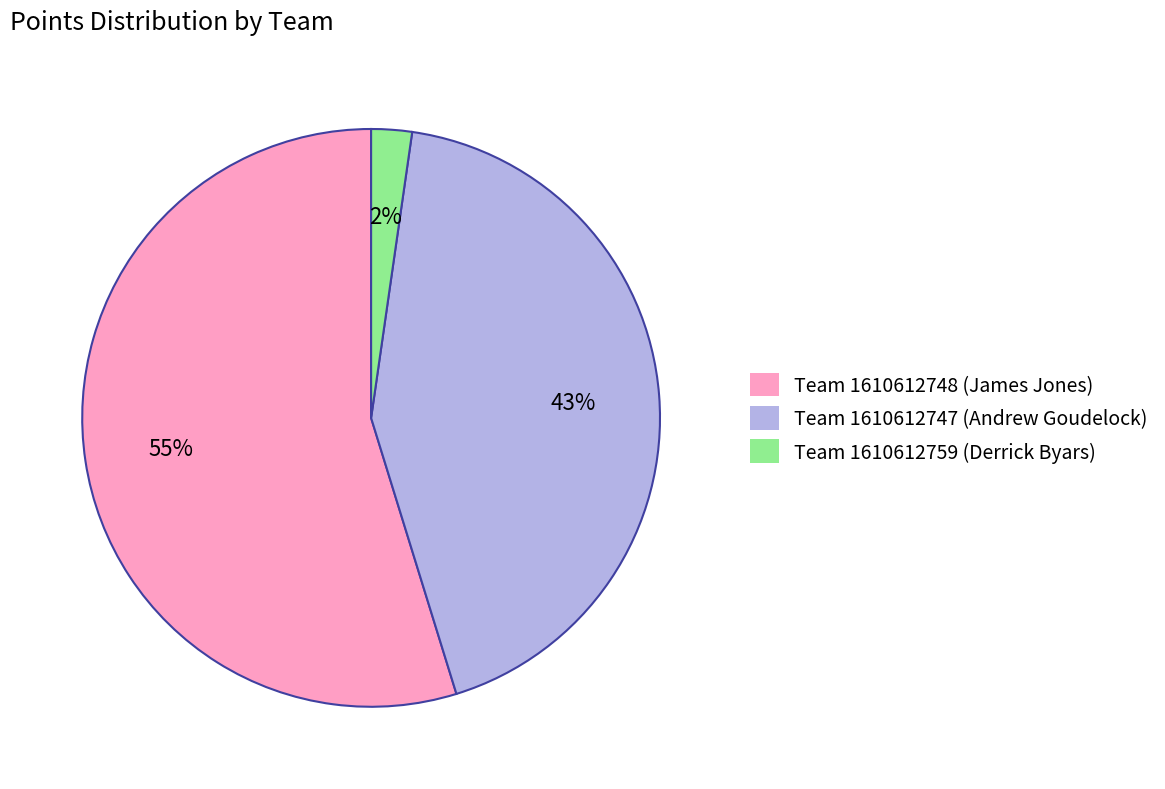

Is it true that Team 1610612748 (James Jones) is 42% of the pie?

False